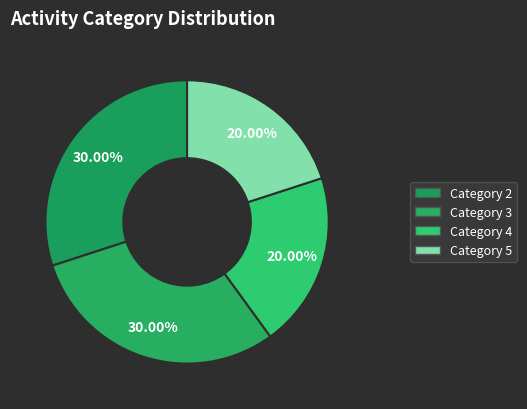

Count the number of slices in the pie.

4